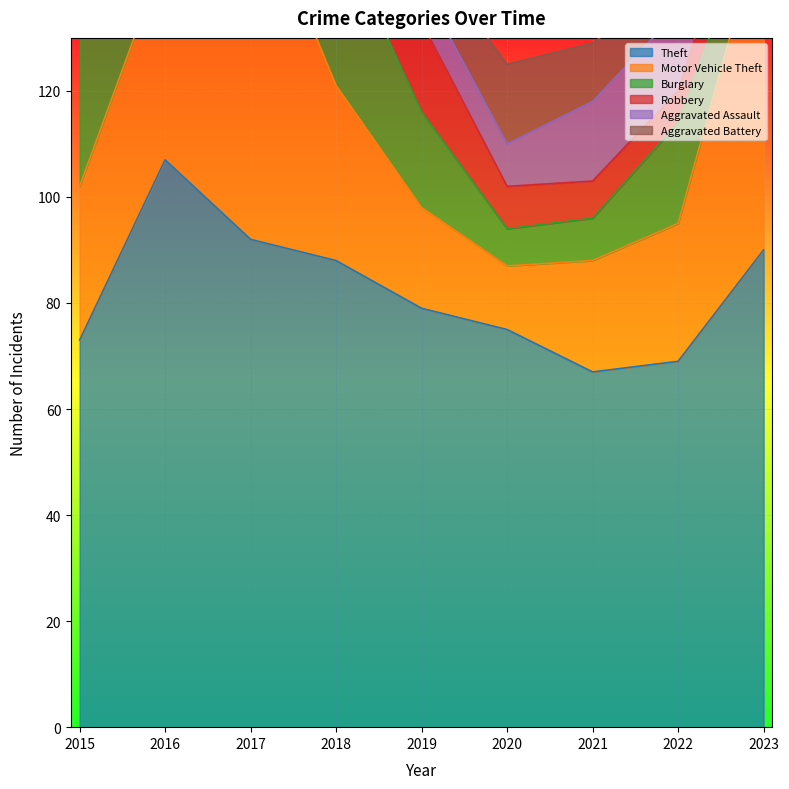

What is the spread (max minus min) of values at 2015?

65